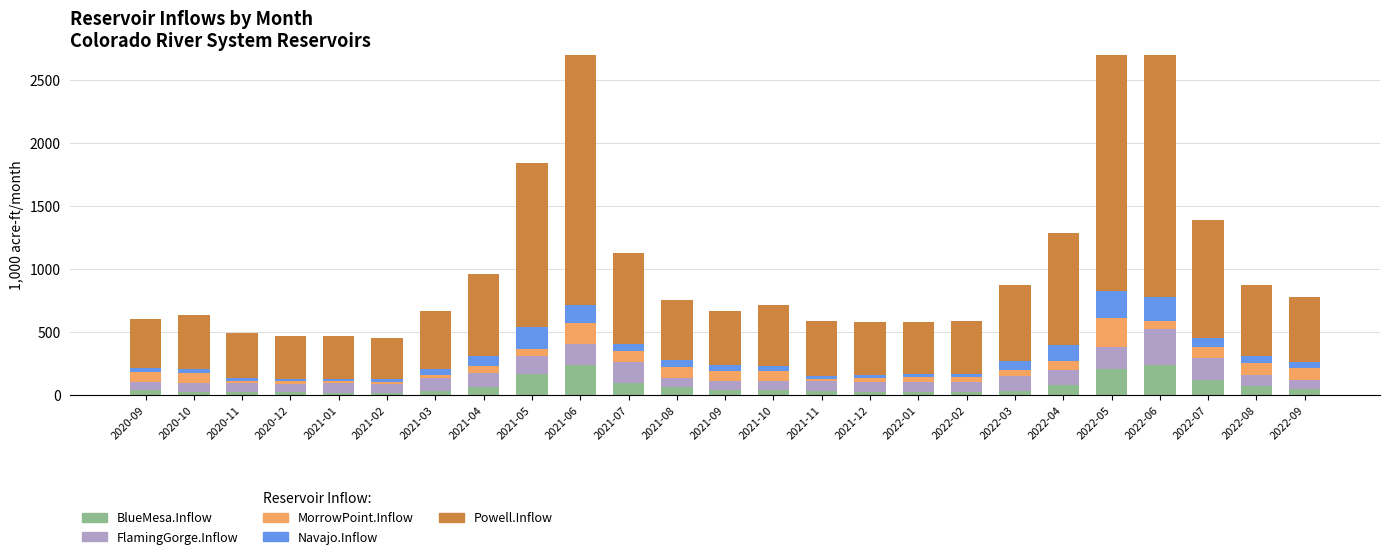

How many values in the BlueMesa.Inflow series are below 40?

12